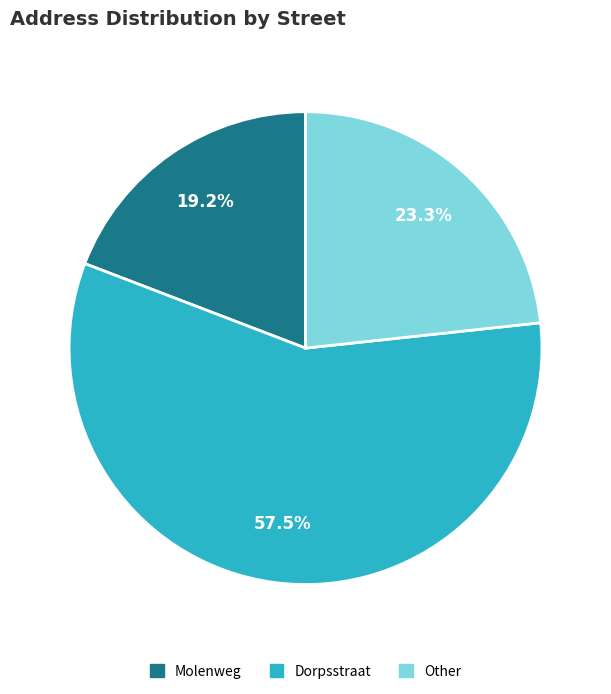

The Other slice represents 23% of the pie. True or false?

True